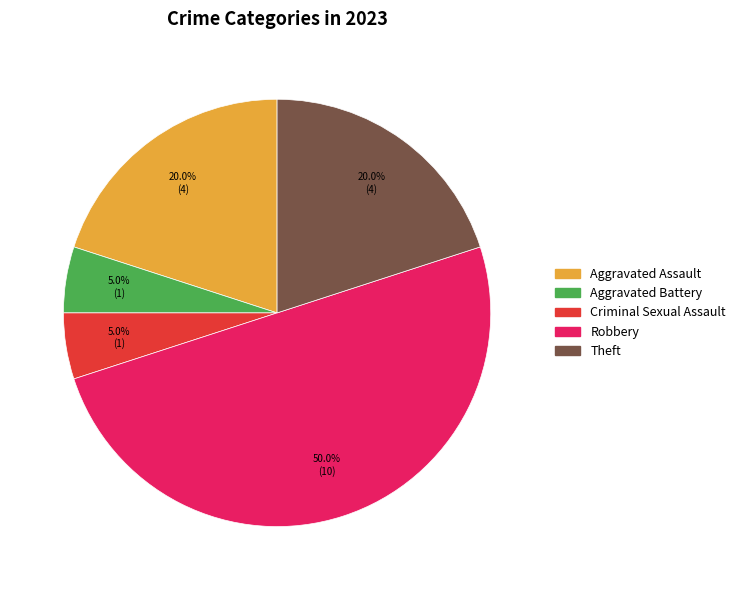

True or false: Theft accounts for 30% of the total.

False